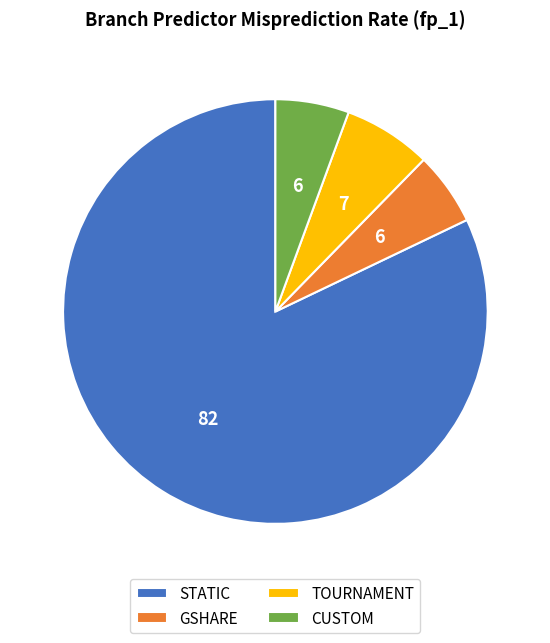

Between CUSTOM and STATIC, which is larger?

STATIC